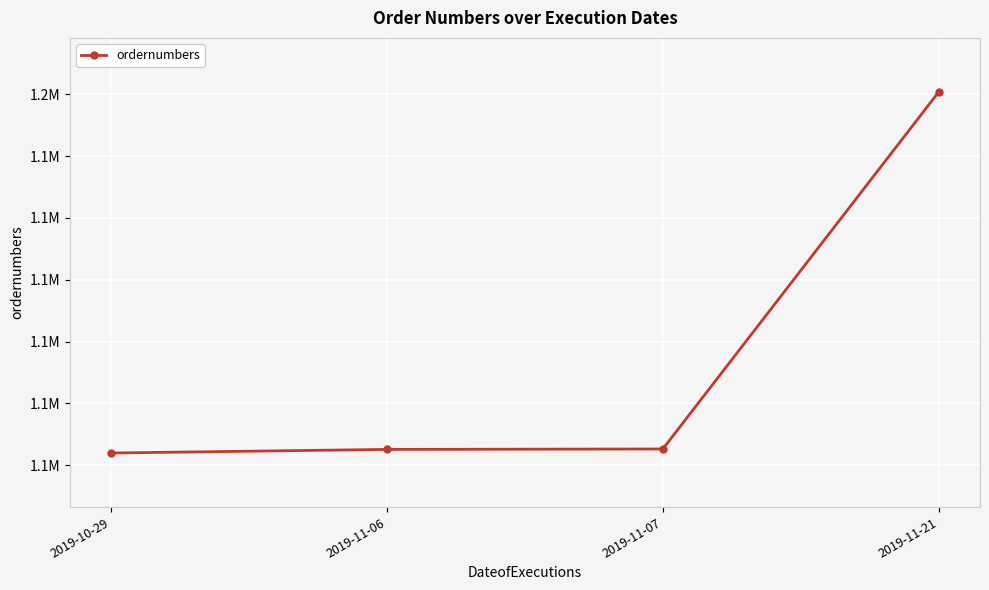

Reading left to right, transcribe all the data shown in this chart.

2019-10-29=1101967	2019-11-06=1102548	2019-11-07=1102620	2019-11-21=1160350